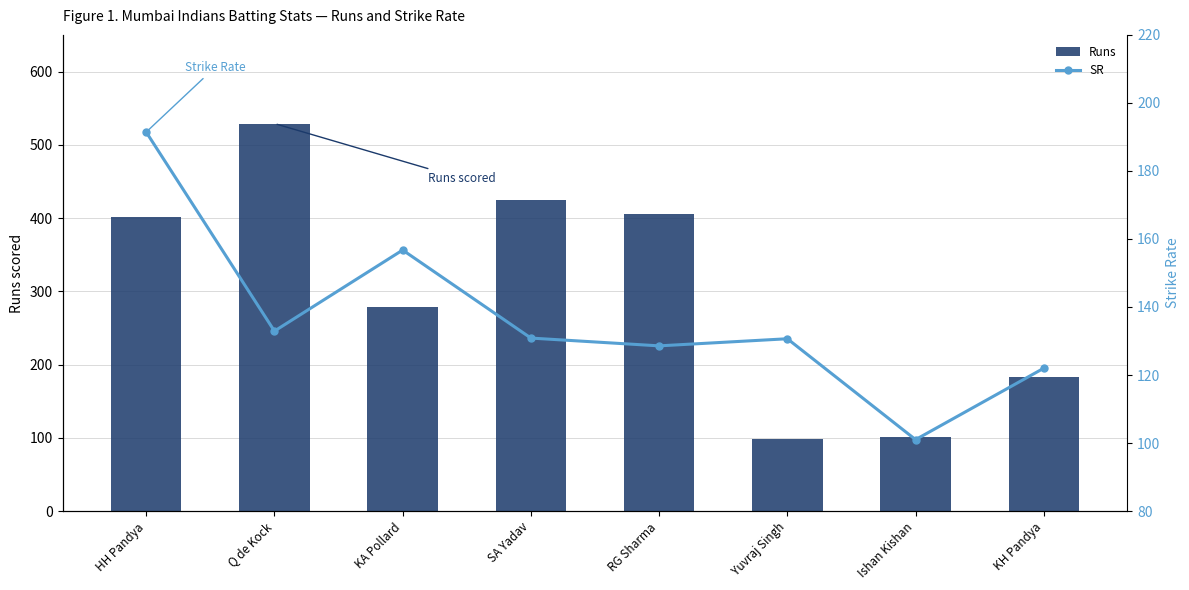

Are the bars horizontal?

No